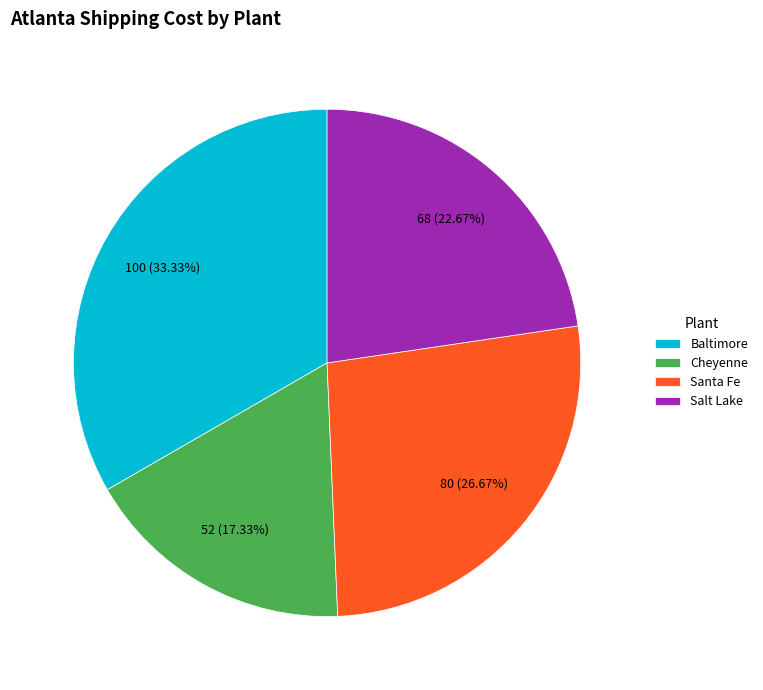

True or false: Santa Fe accounts for 32% of the total.

False